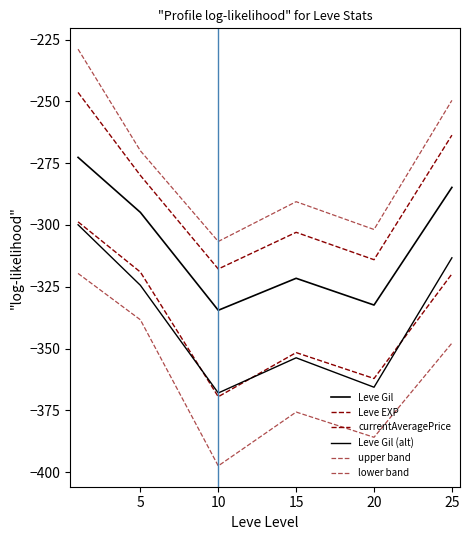

Does the chart display data point markers on the line(s)?

No